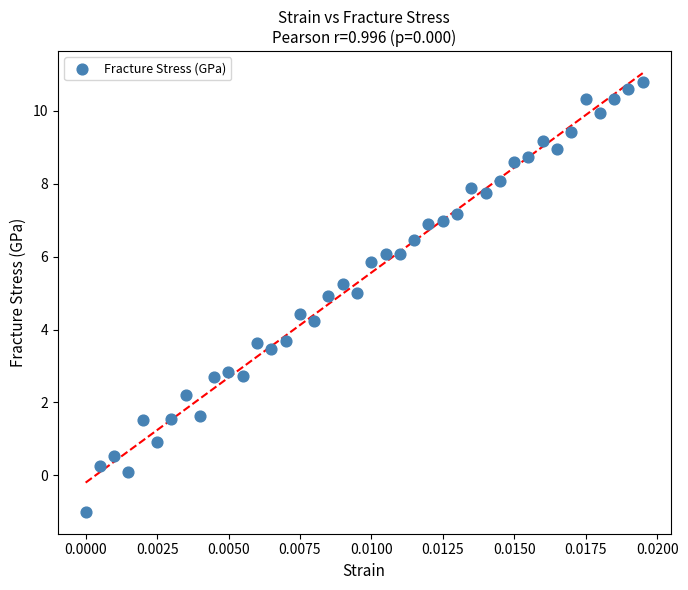

What is the range of Y values (max minus min)?

11.8